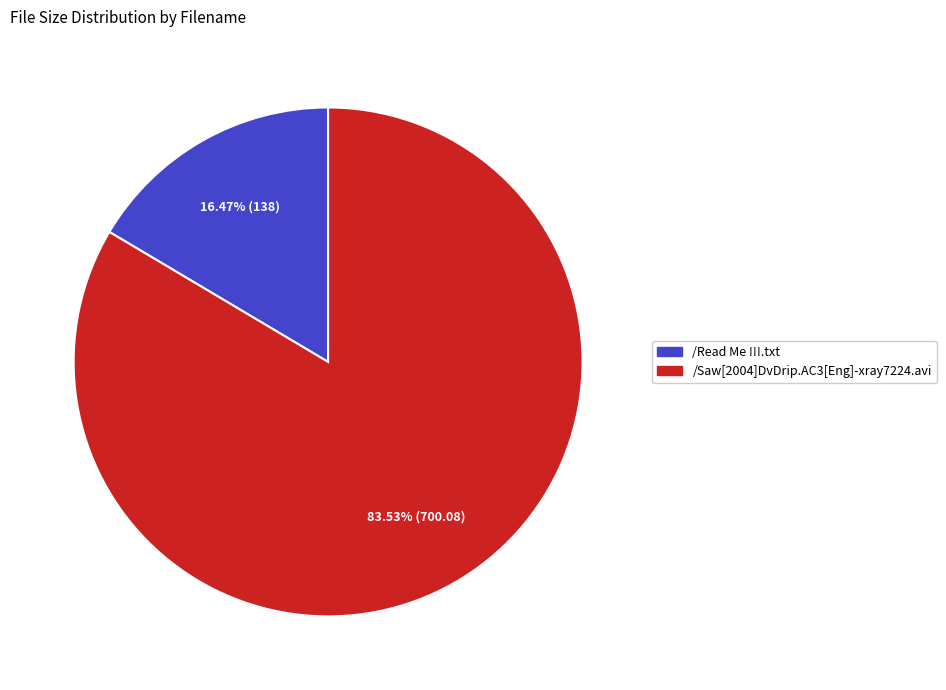

What is the ratio of the value at /Saw[2004]DvDrip.AC3[Eng]-xray7224.avi to the value at /Read Me !!!.txt?

5.1